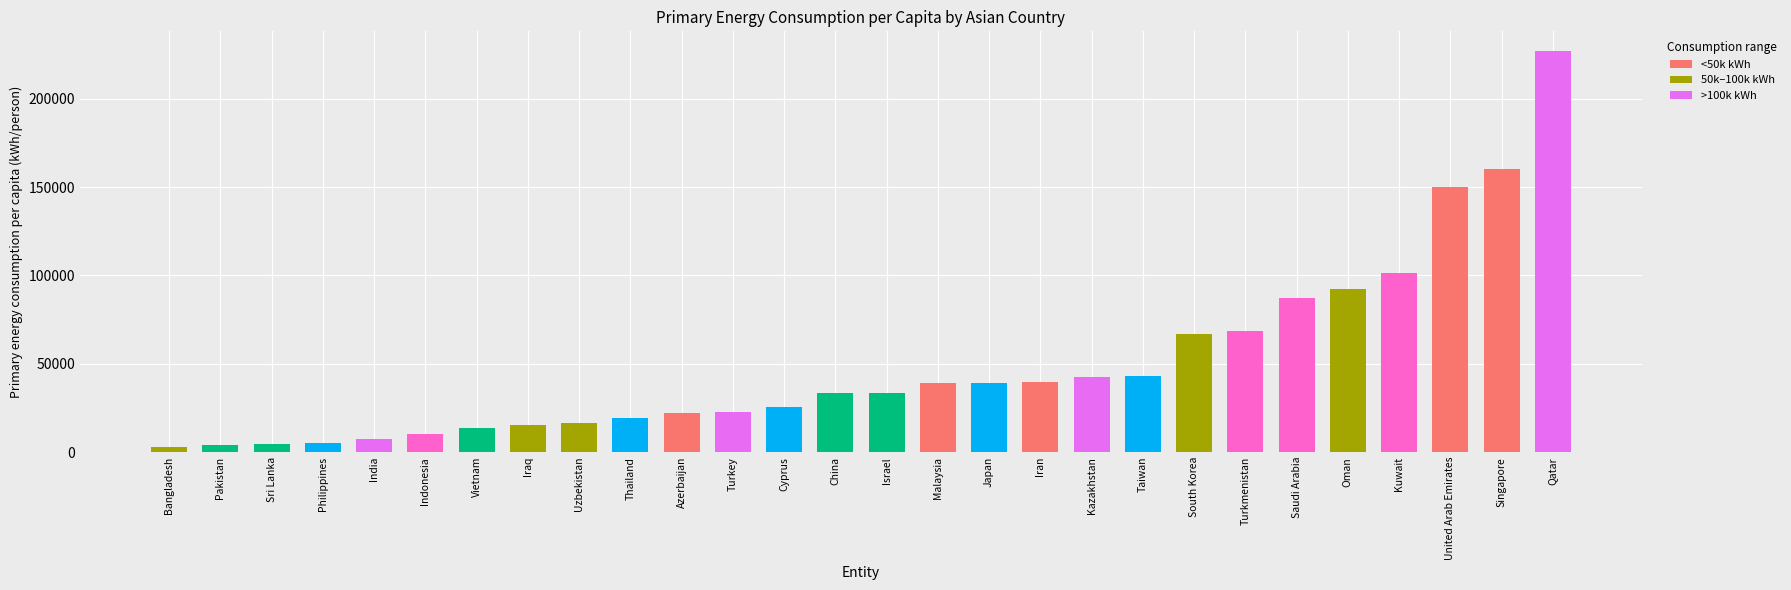

What is the minimum value shown in the chart?

2940.0